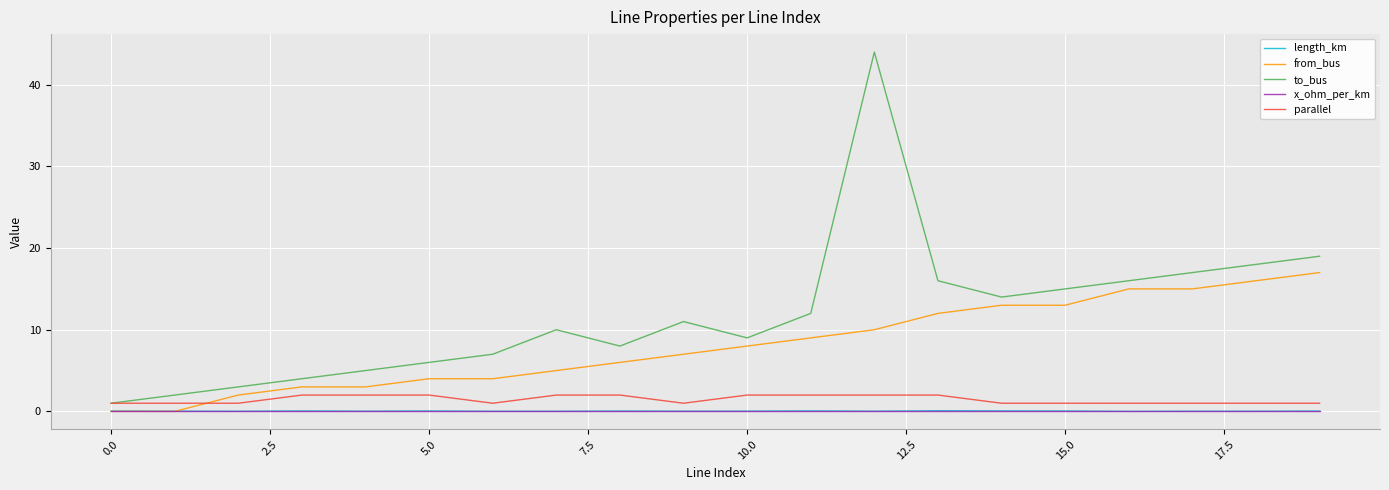

Which series has the largest range (max minus min)?

to_bus